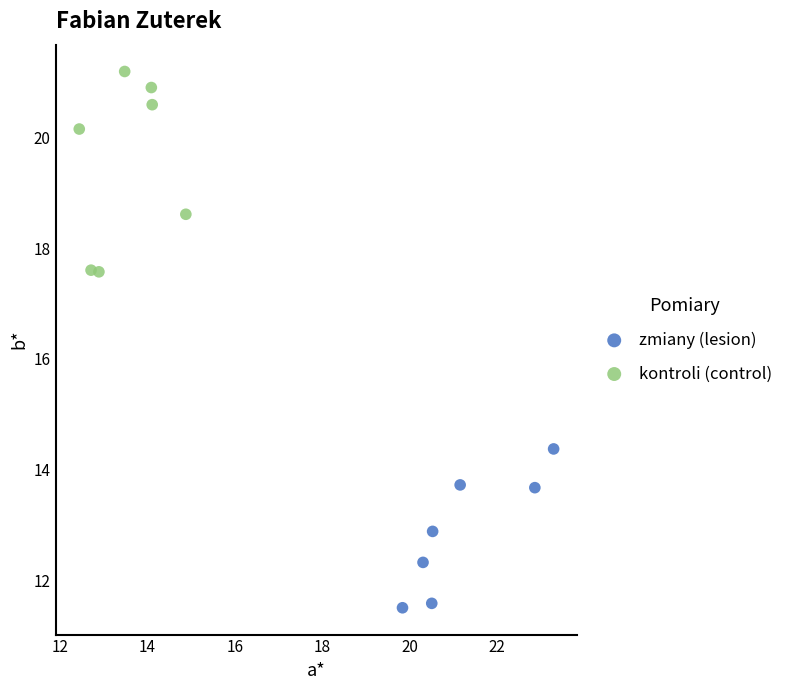

Which series has the largest Y range (max minus min)?

kontroli (control)